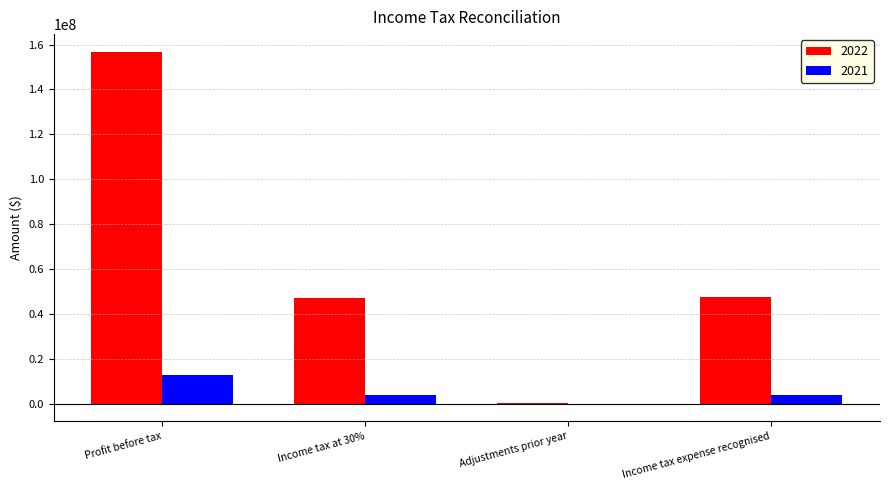

The 2021 series shows 3850862 at Income tax expense recognised. True or false?

True